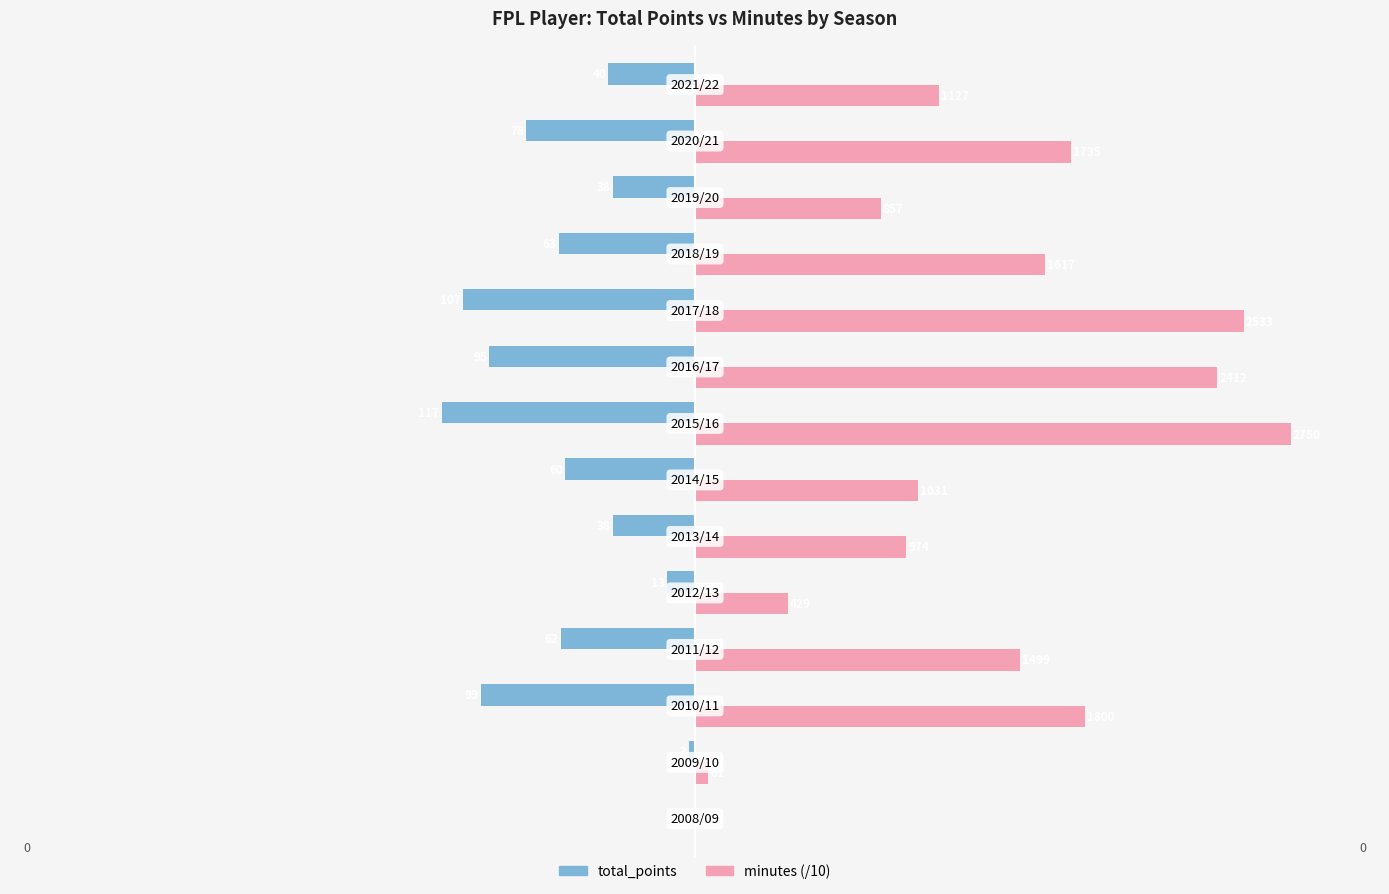

What are all the series names shown in the legend?

total_points, minutes (/10)